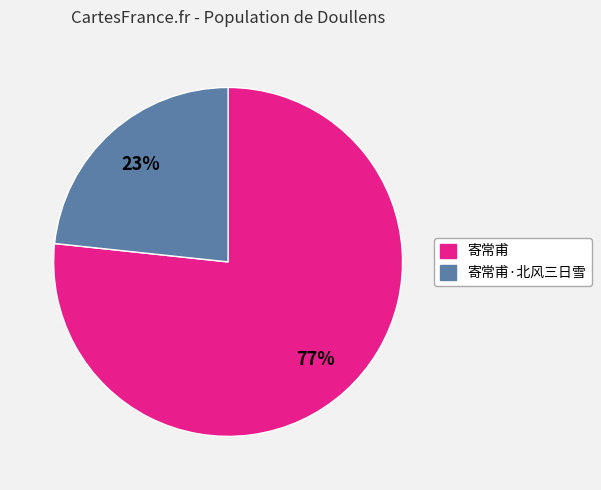

What is the ratio of the value at 寄常甫·北风三日雪 to the value at 寄常甫?

0.3